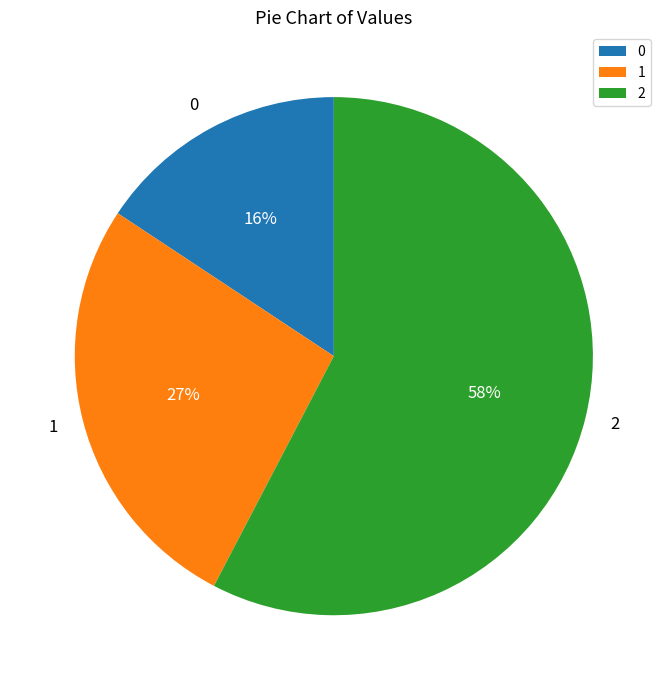

Do 0 and 1 together represent more than half of the pie?

No